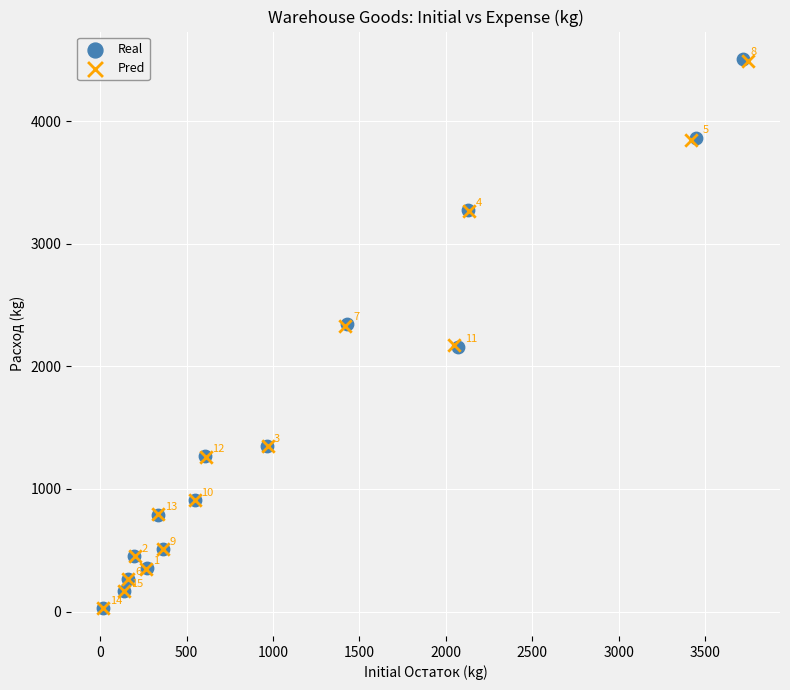

Which series reaches the minimum Y coordinate?

Real